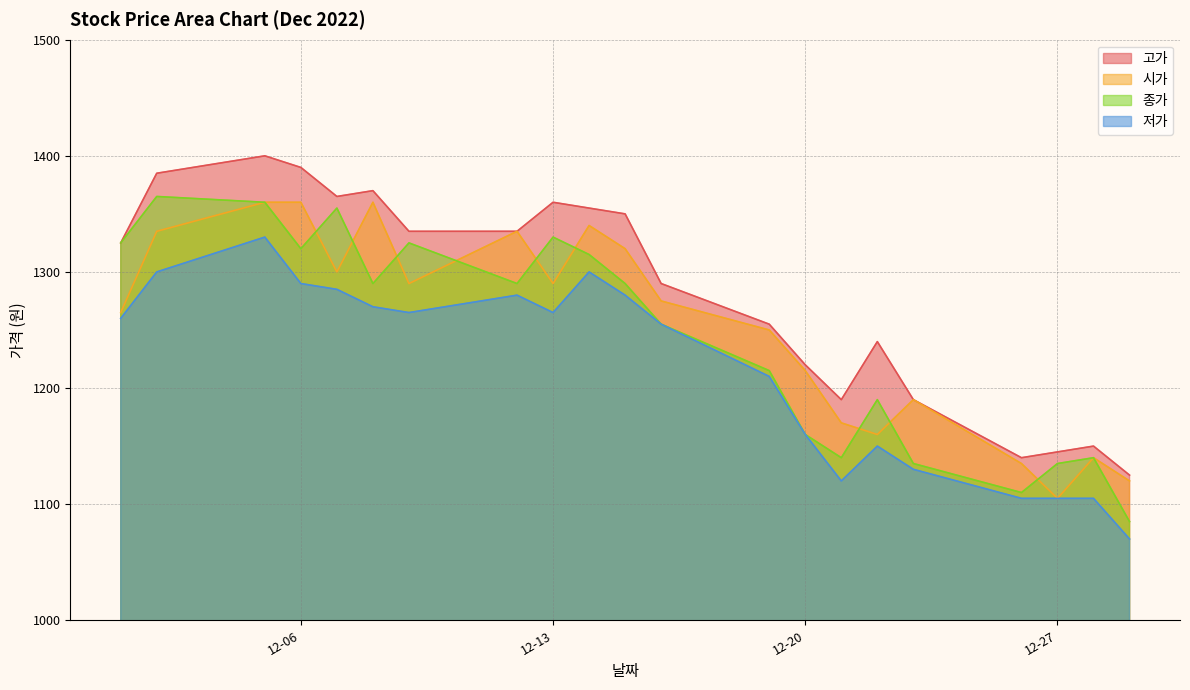

Is the value of 종가 at 2022-12-02 greater than the value of 고가 at 2022-12-16?

Yes